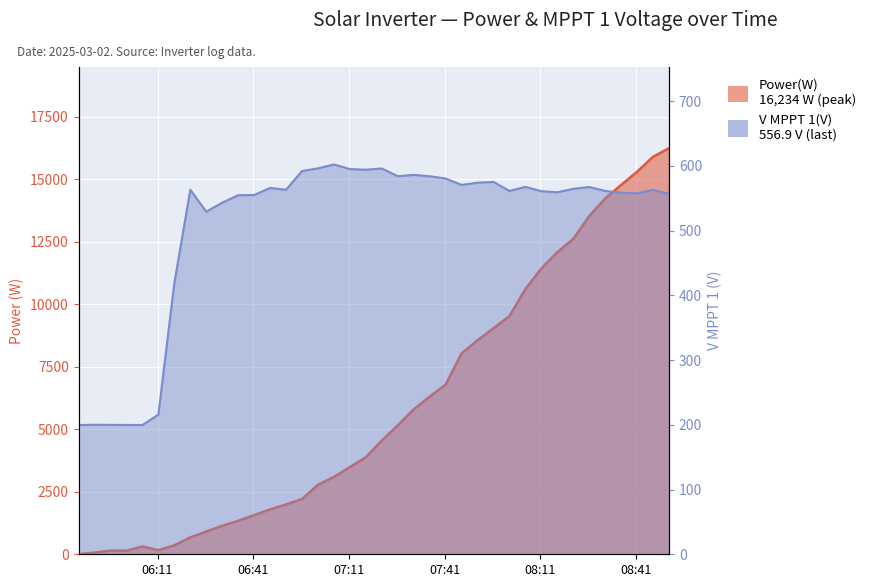

What is the difference between the maximum and second lowest values in the Power(W) series?

16167.0